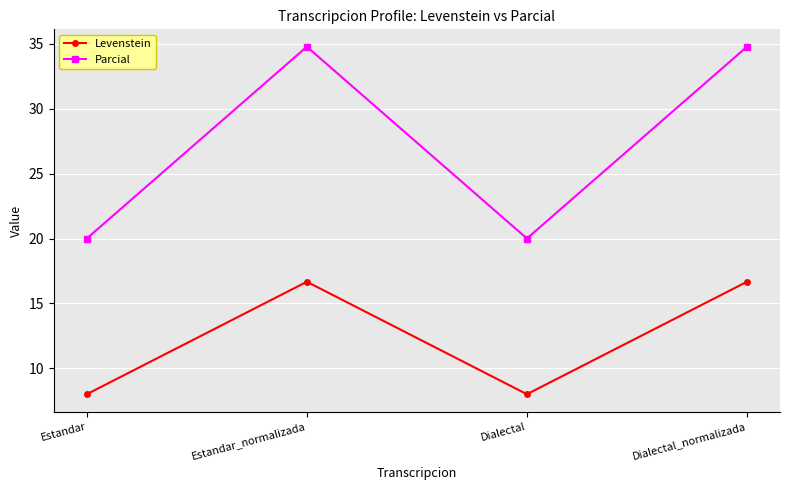

Which series changed the most between Estandar_normalizada and Dialectal?

Parcial